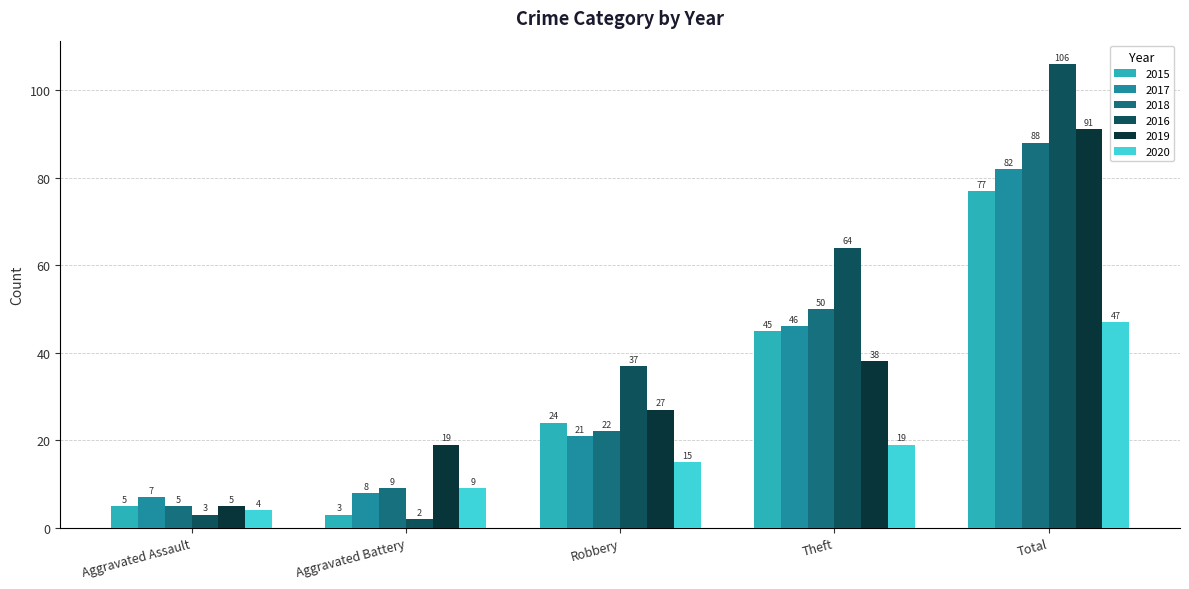

Reading right to left, extract all data points from this chart.

2015: Total=77	Theft=45	Robbery=24	Aggravated Battery=3	Aggravated Assault=5
2017: Total=82	Theft=46	Robbery=21	Aggravated Battery=8	Aggravated Assault=7
2018: Total=88	Theft=50	Robbery=22	Aggravated Battery=9	Aggravated Assault=5
2016: Total=106	Theft=64	Robbery=37	Aggravated Battery=2	Aggravated Assault=3
2019: Total=91	Theft=38	Robbery=27	Aggravated Battery=19	Aggravated Assault=5
2020: Total=47	Theft=19	Robbery=15	Aggravated Battery=9	Aggravated Assault=4